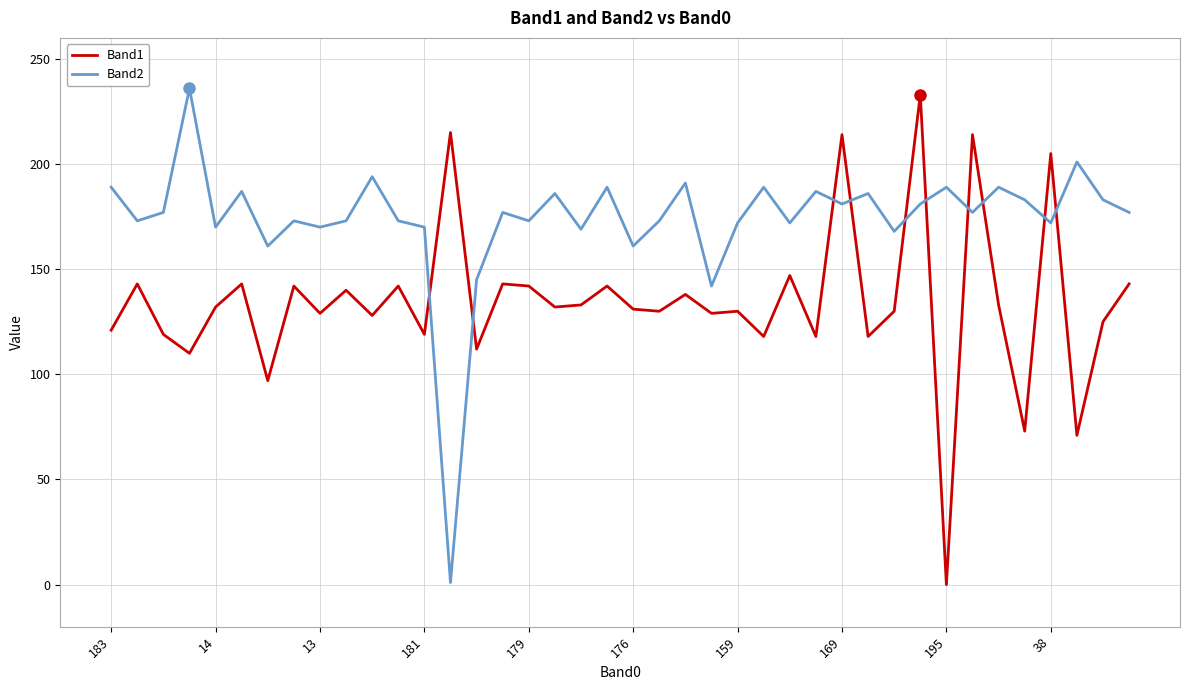

Which series has the largest total across all categories?

Band2